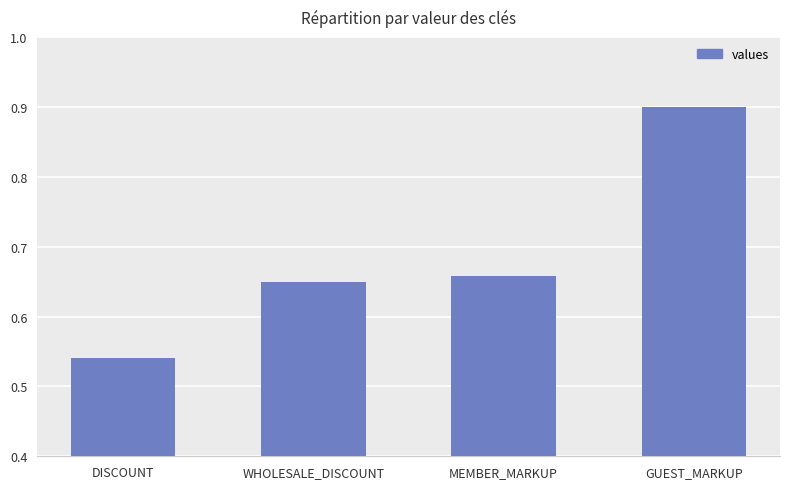

What is the sum of all values?

2.7